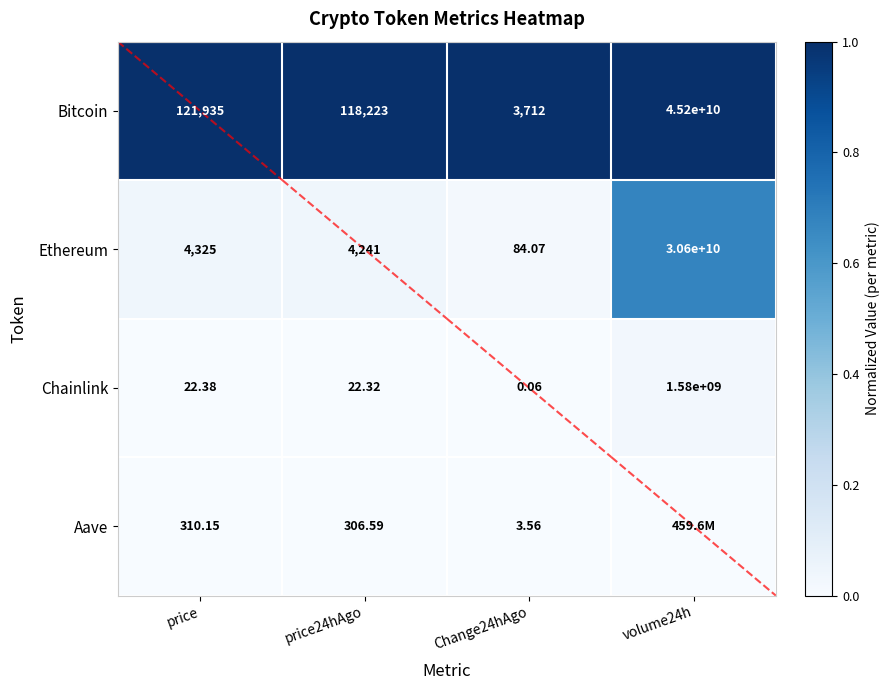

At price, list the series in order from smallest to largest.

Chainlink, Aave, Ethereum, Bitcoin